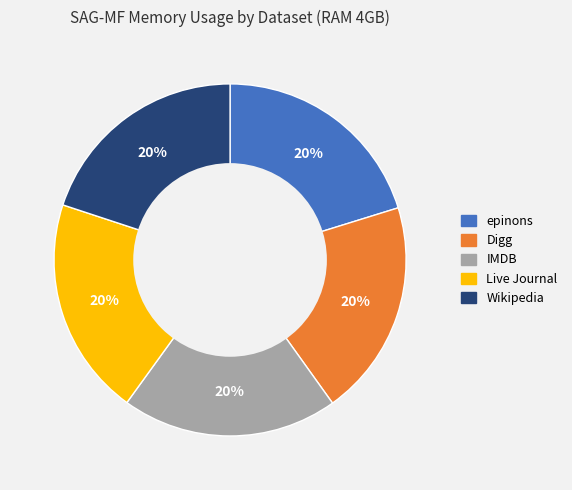

To the nearest percent, what is the combined percentage of Wikipedia and Live Journal?

40%